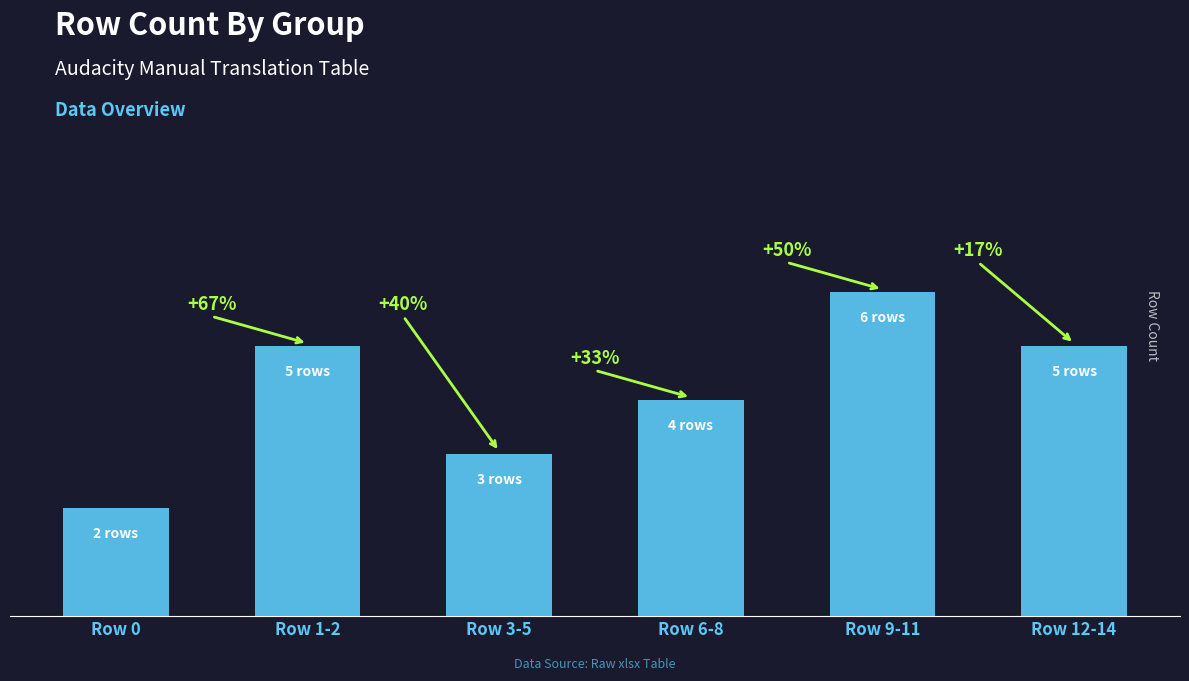

List the labels in order of value, largest first.

Row 9-11, Row 1-2, Row 12-14, Row 6-8, Row 3-5, Row 0